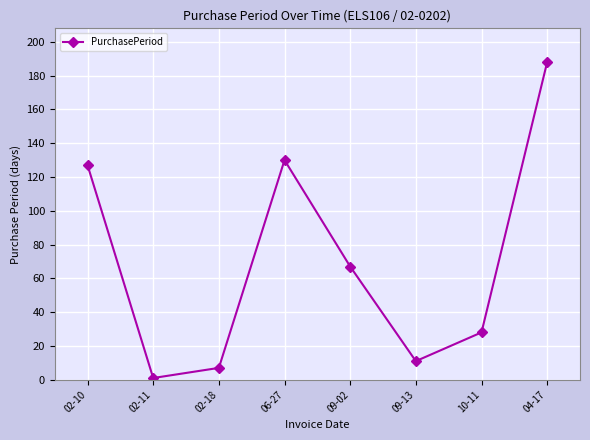

How many lines are shown in the chart?

1